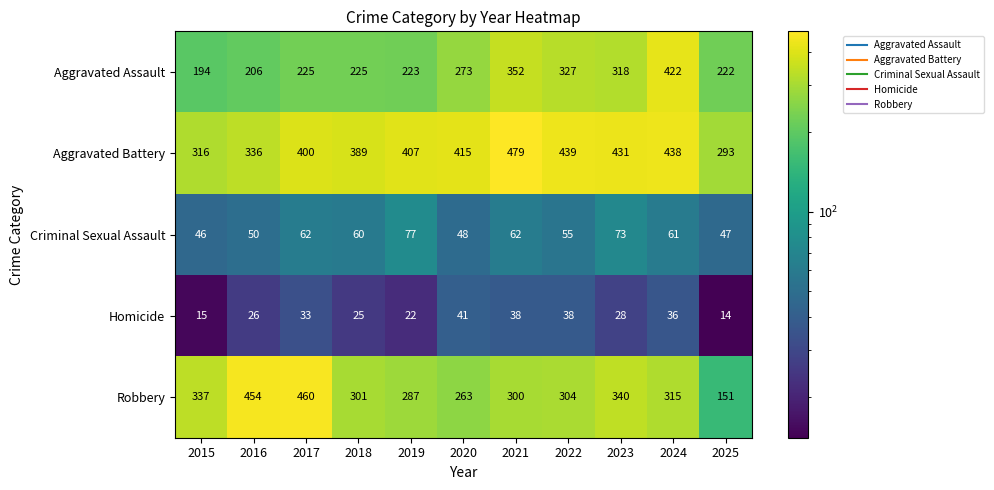

Which series has the largest total across all categories?

Aggravated Battery